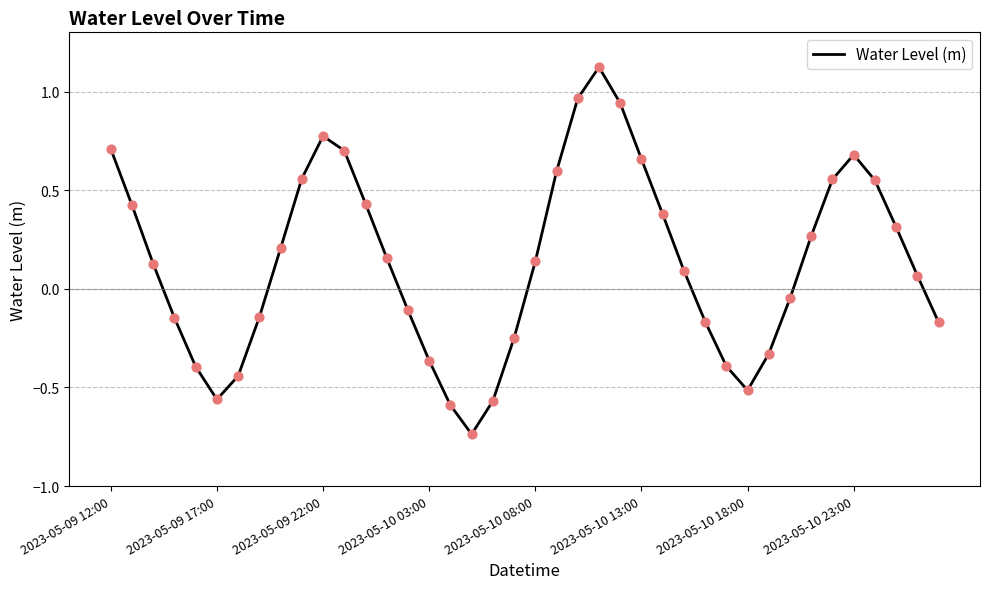

What is the difference between the maximum and minimum values?

1.9